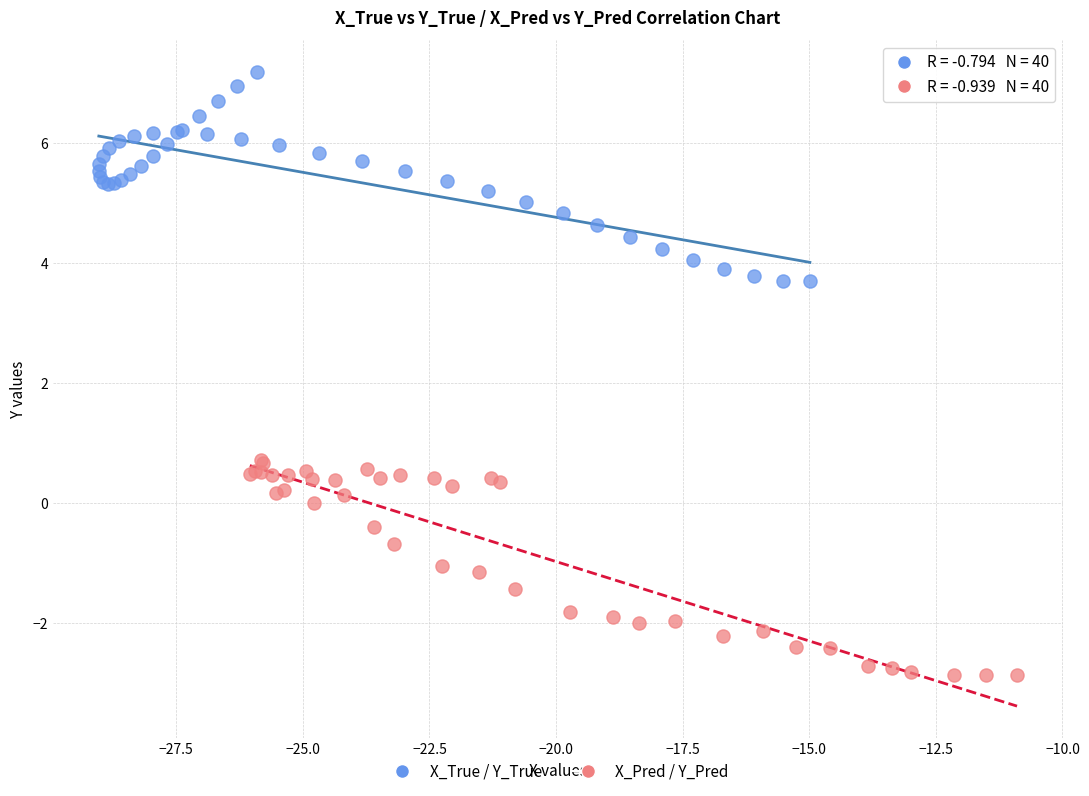

Which series reaches the maximum Y coordinate?

X_True / Y_True